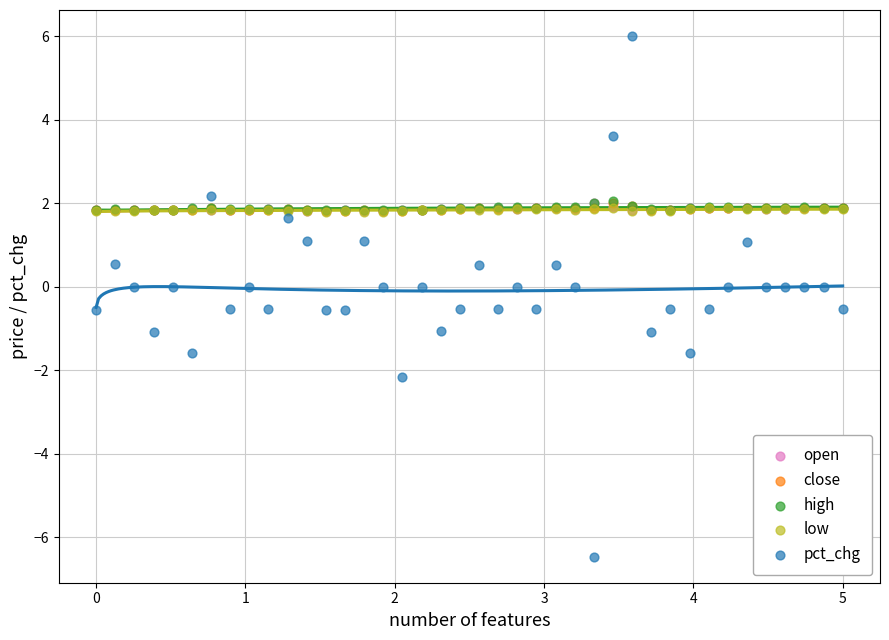

Which series reaches the minimum Y coordinate?

pct_chg